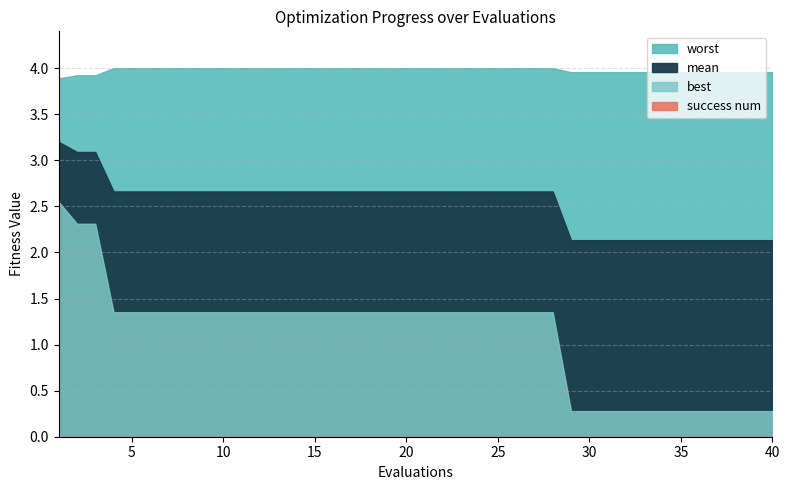

What is the value of the worst point at the 29th from the left?

4.0